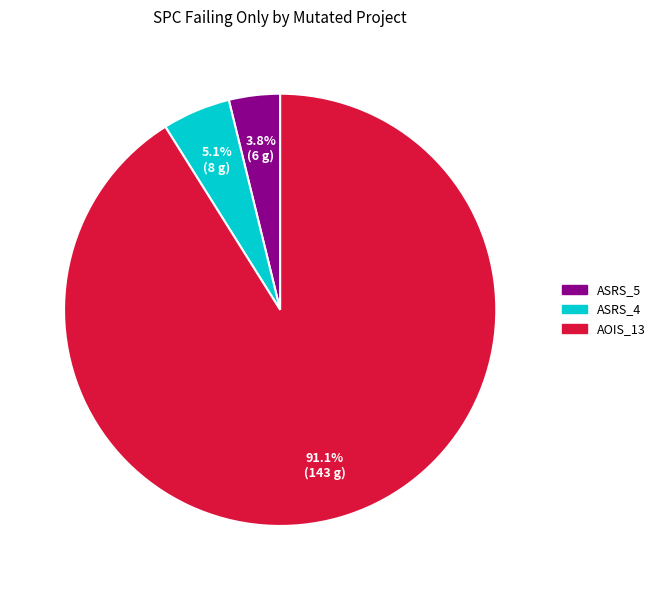

Between AOIS_13 and ASRS_5, which is larger?

AOIS_13